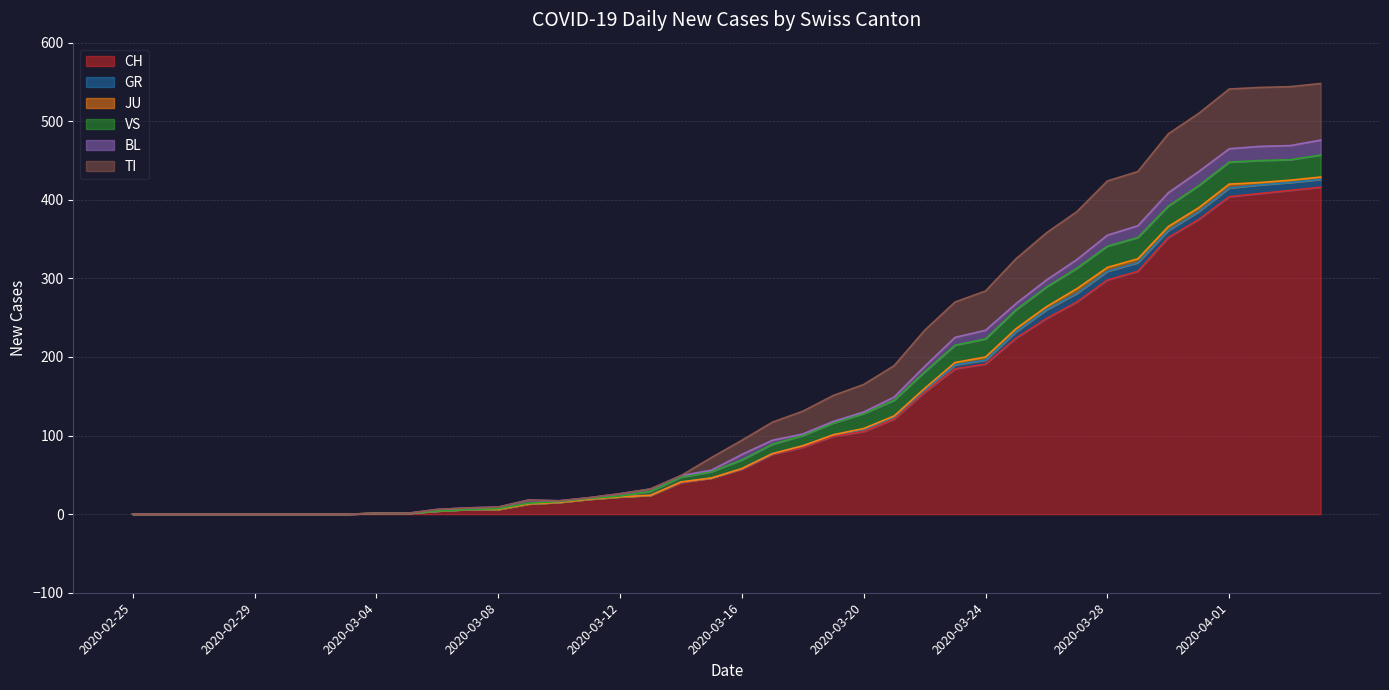

True or false: JU and CH intersect in this chart.

False